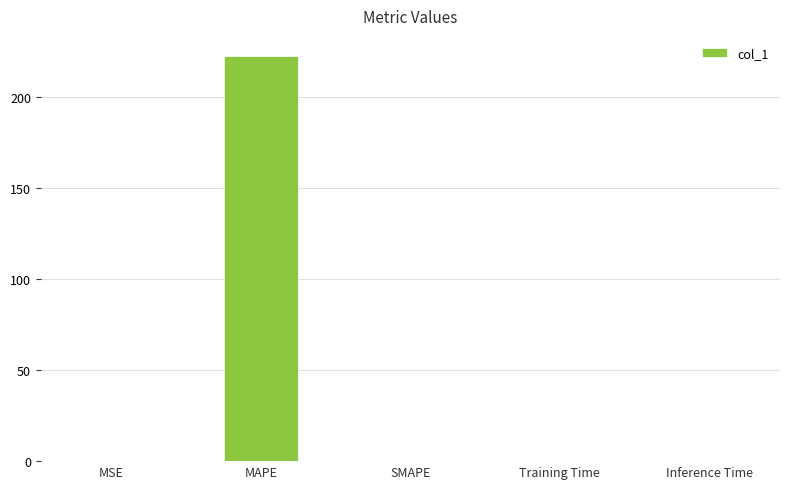

The value at SMAPE is 84.2. True or false?

False